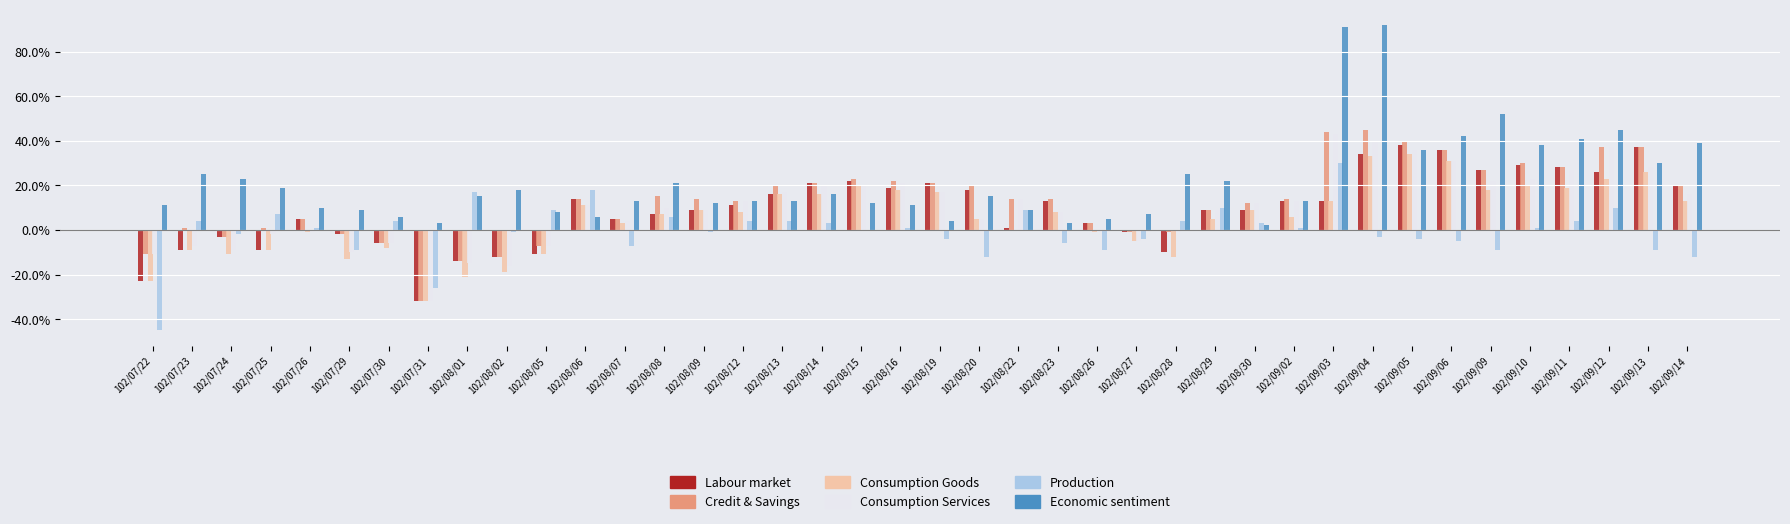

Which series changed the most between 102/08/19 and 102/09/12?

Economic sentiment